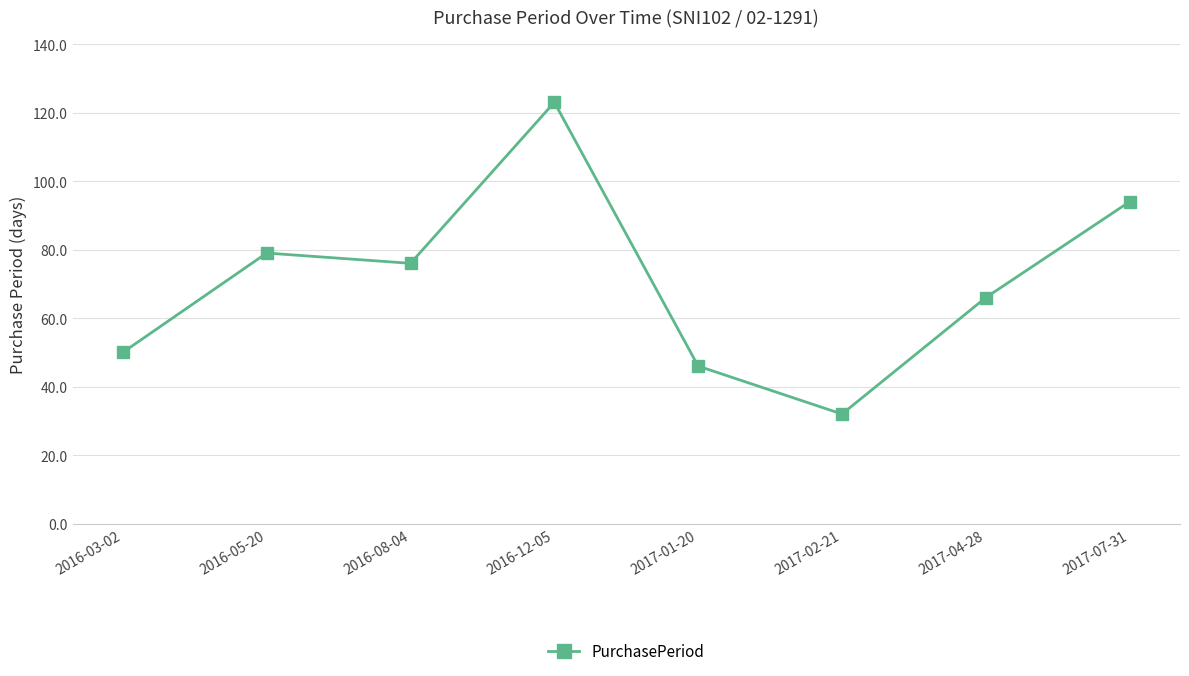

Reading left to right, extract all data points from this chart.

2016-03-02=50	2016-05-20=79	2016-08-04=76	2016-12-05=123	2017-01-20=46	2017-02-21=32	2017-04-28=66	2017-07-31=94